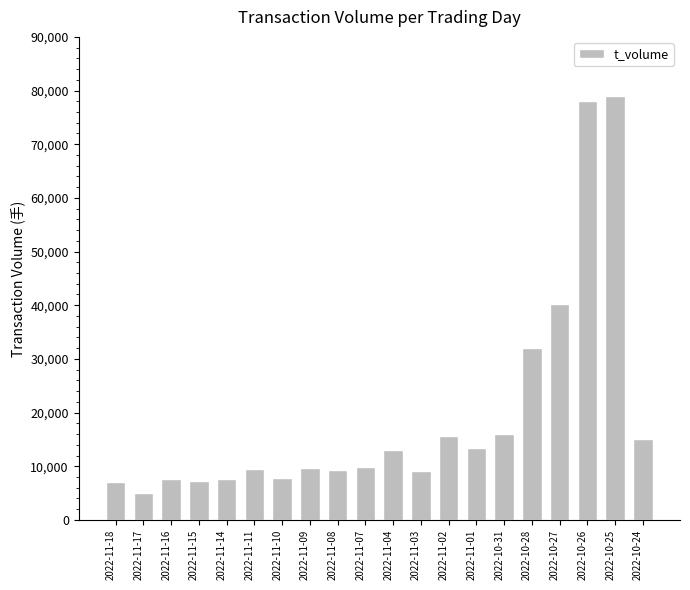

Does the chart contain stacked bars?

No